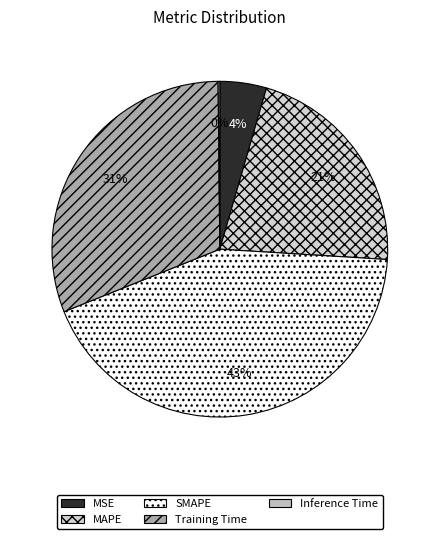

To the nearest percent, what is the difference between the Inference Time and MSE slice percentages?

4%